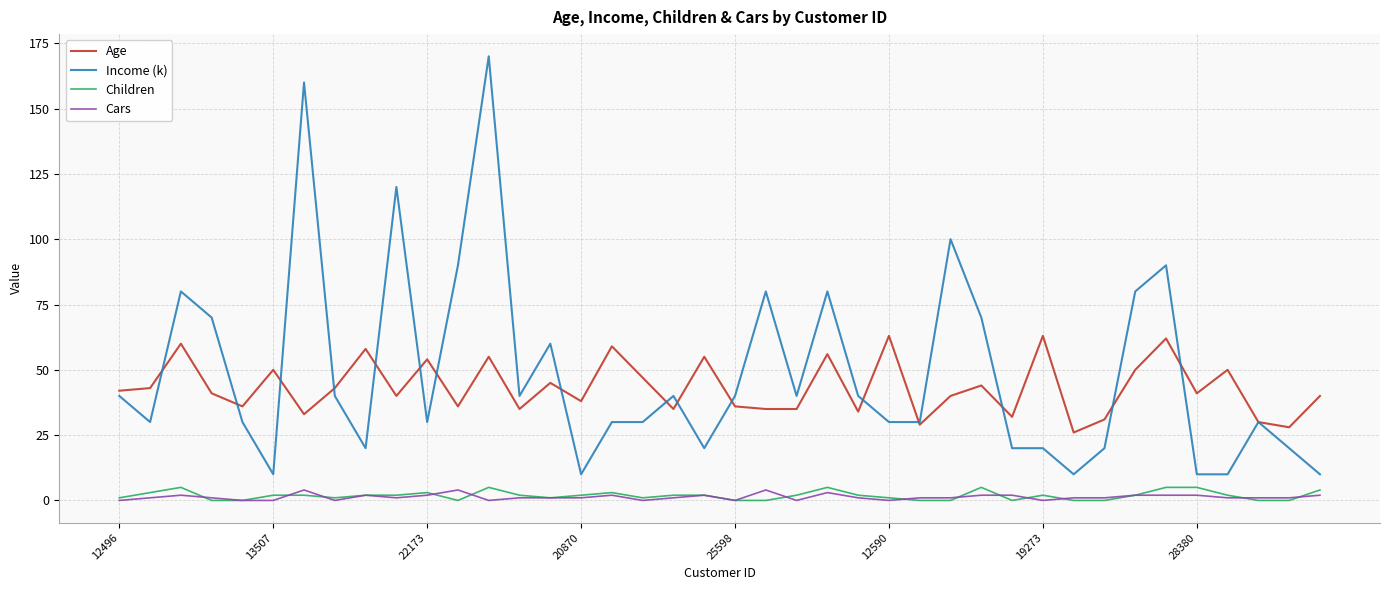

What is the minimum value for Age?

26